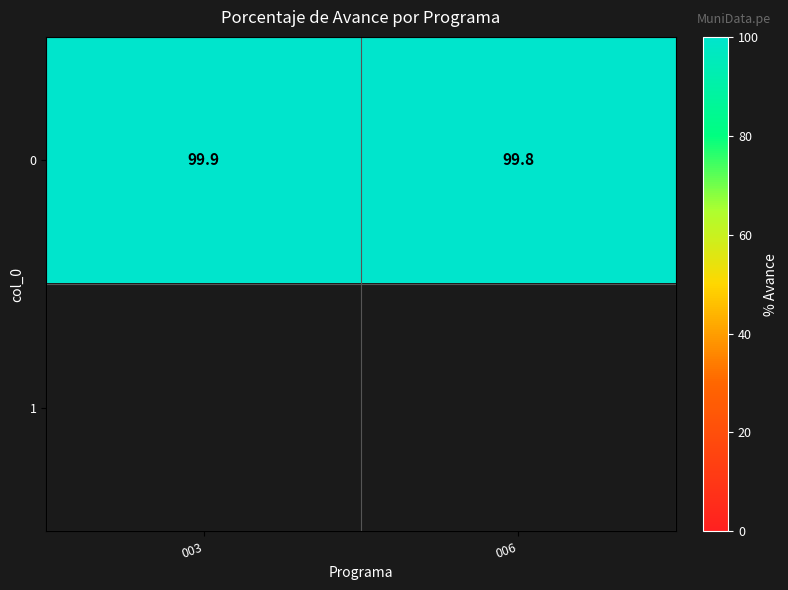

Between 003 and 006, which is larger?

003